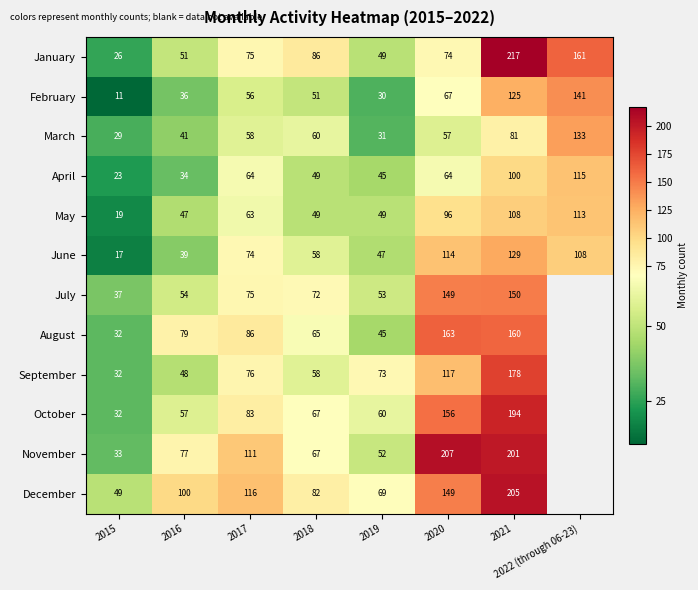

Where is January nearest to the value 121?

2018